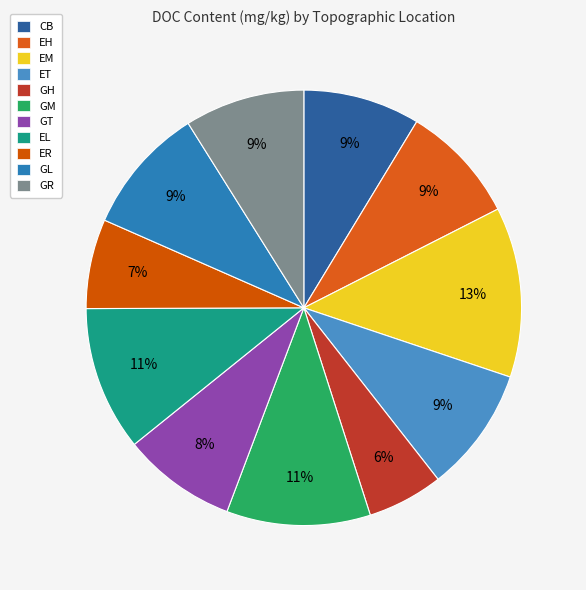

To the nearest percent, what is the difference between the largest and smallest slice percentages?

7%